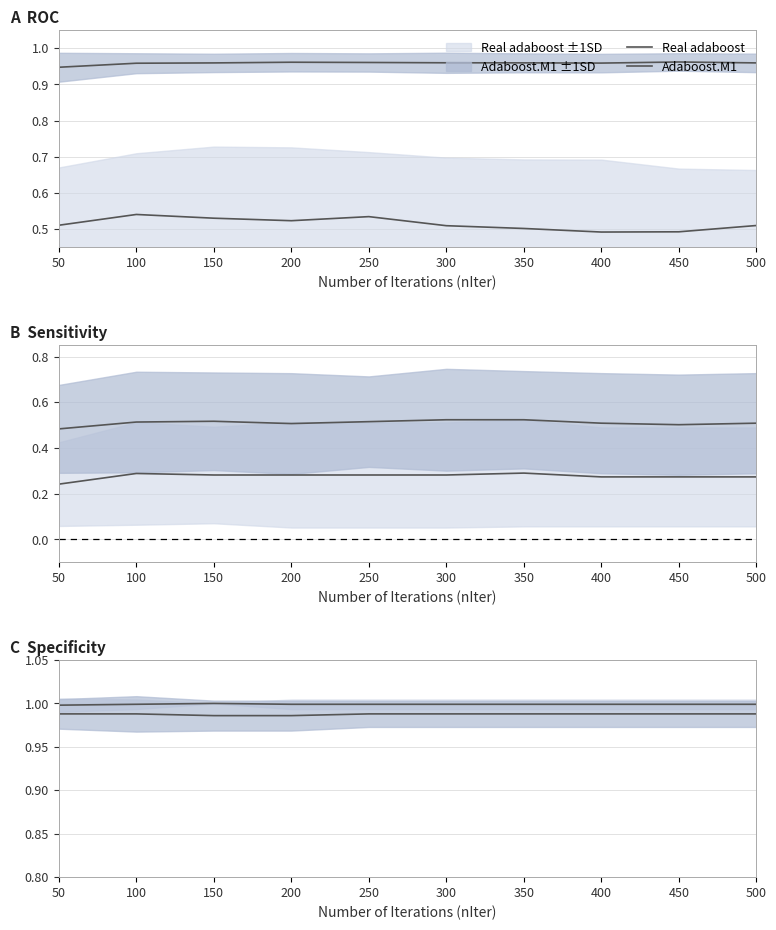

At how many categories does at least one series exceed 0?

10